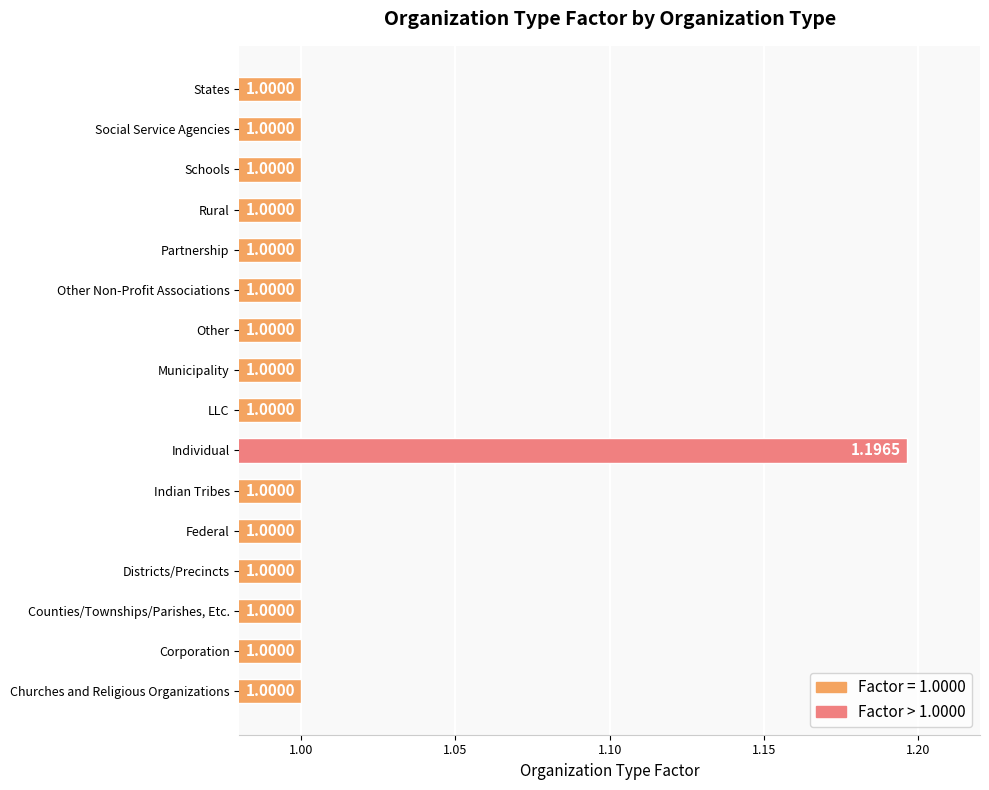

What is the maximum value shown in the chart?

1.2